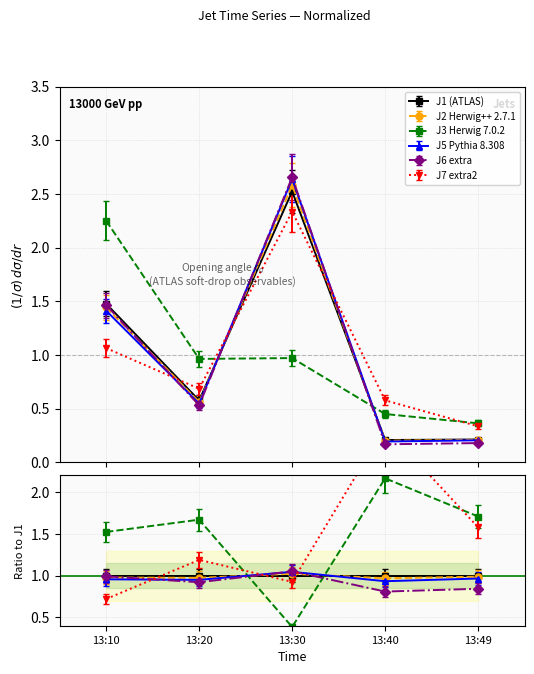

The J7 series shows 0.1 at 13:49. True or false?

False